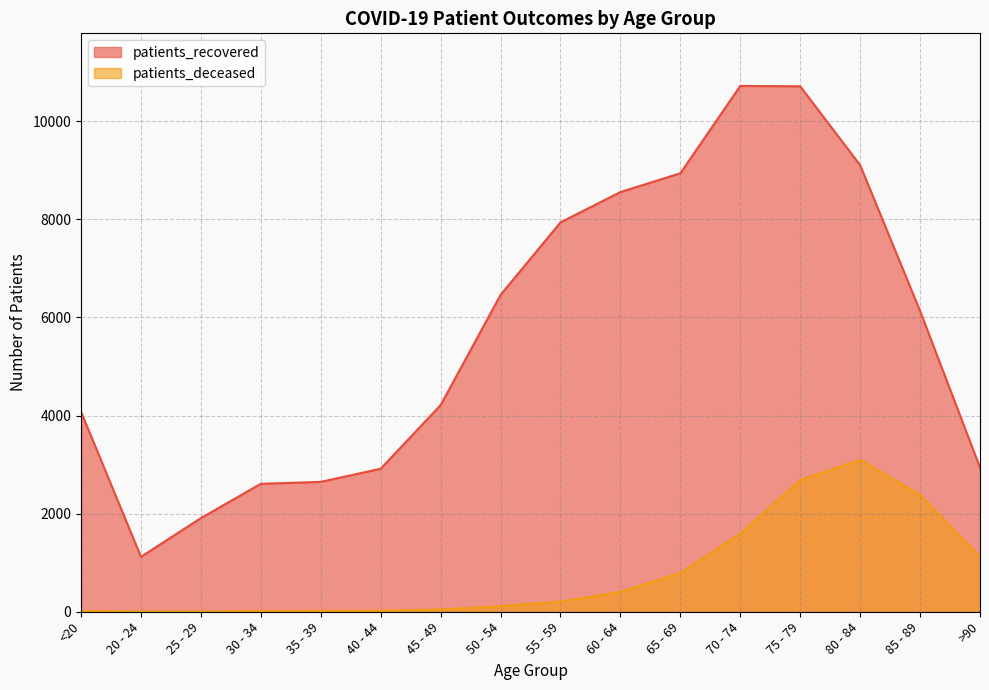

At which category does the chart reach its minimum across all series?

20 - 24